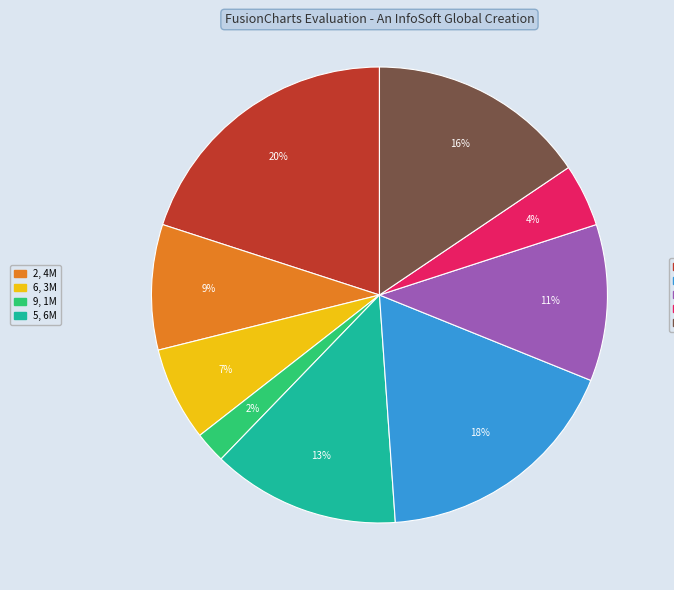

Is there any slice that represents more than half of the pie?

No